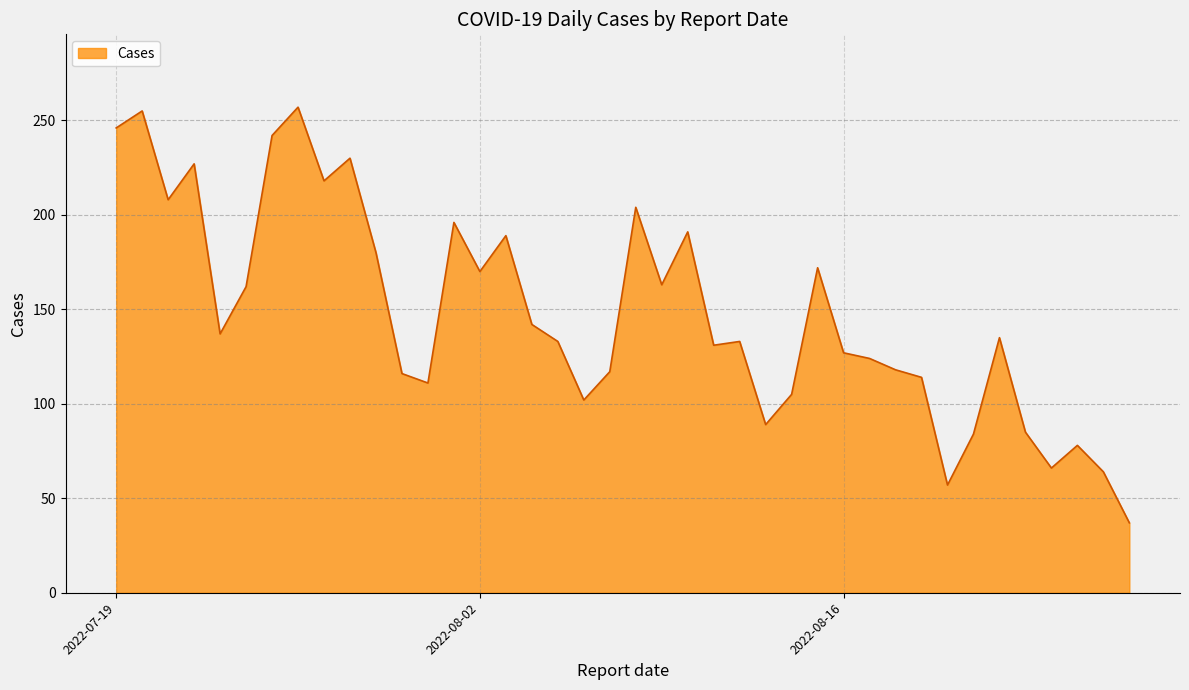

What is the smallest value displayed?

37